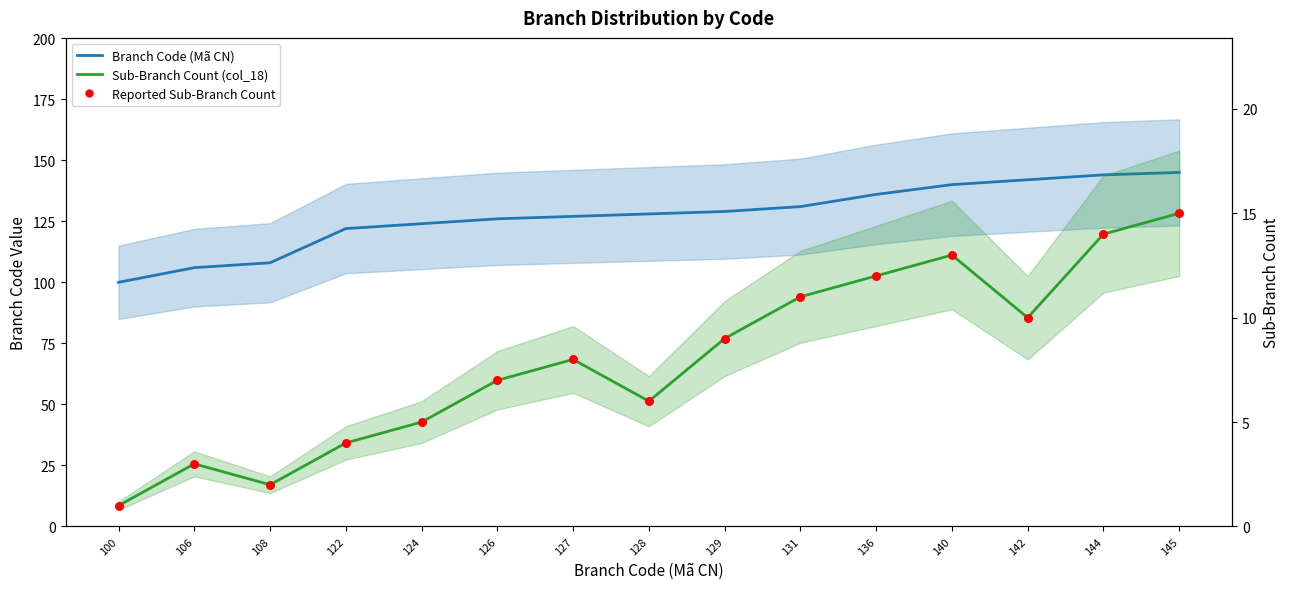

At how many categories does at least one series exceed 104?

14